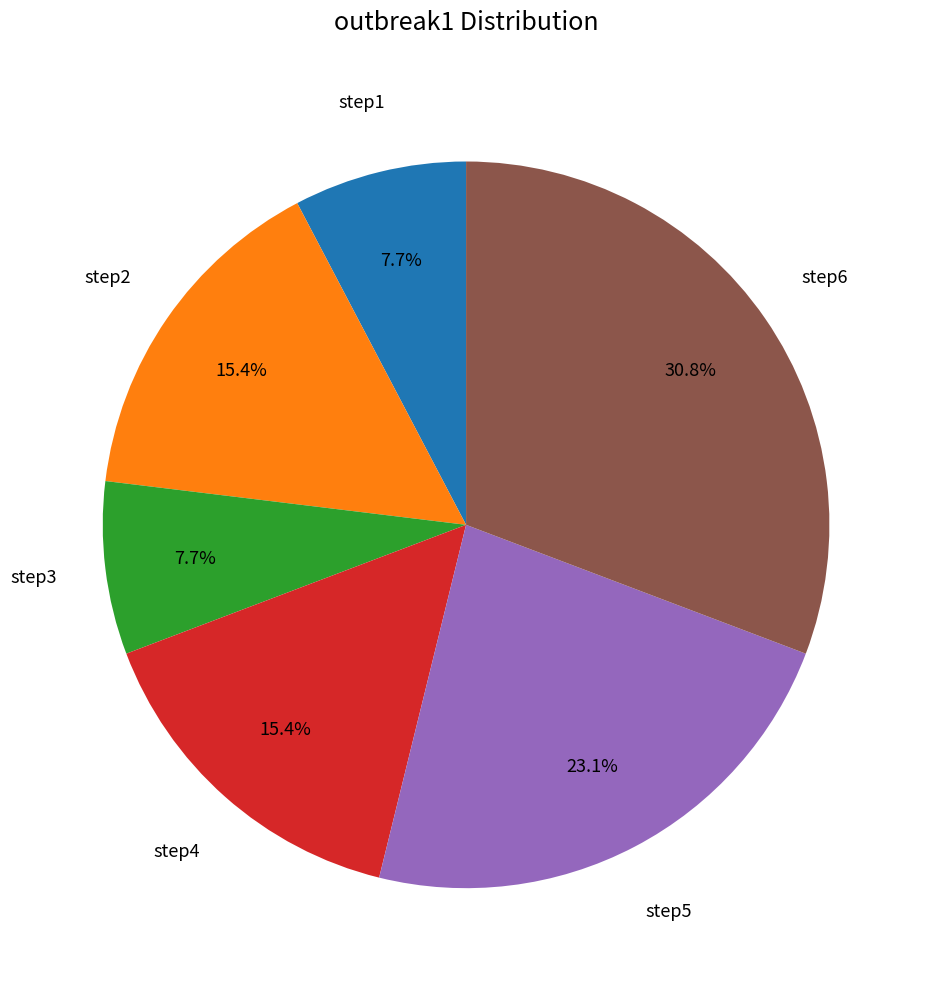

Is there a majority slice in this chart?

No